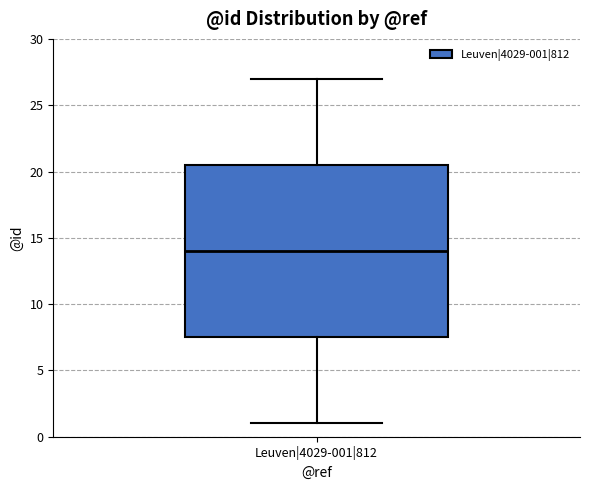

Where does the upper whisker of the box for Leuven|4029-001|812 end on the y-axis? The values are not printed on the chart, so give them approximately, as read against the axis.

27.0